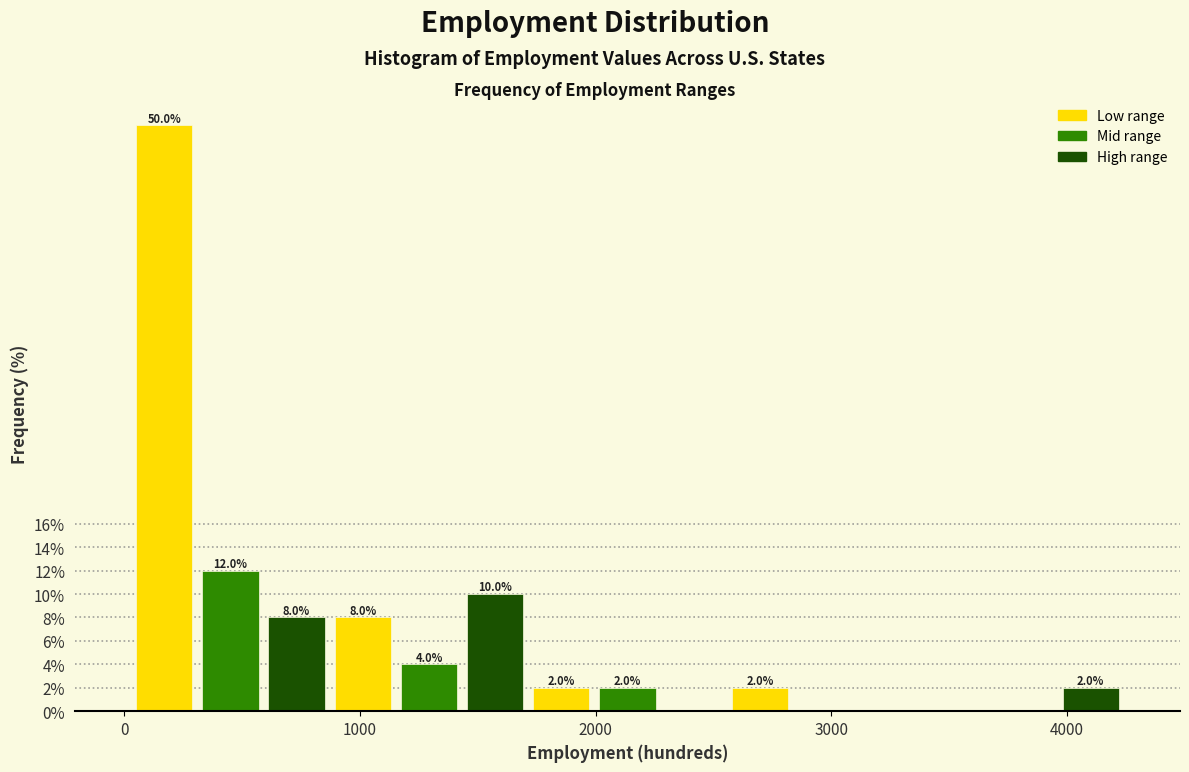

Around what value on the x-axis is the tallest bar? Give the approximate position of its centre, as read against the axis.

200